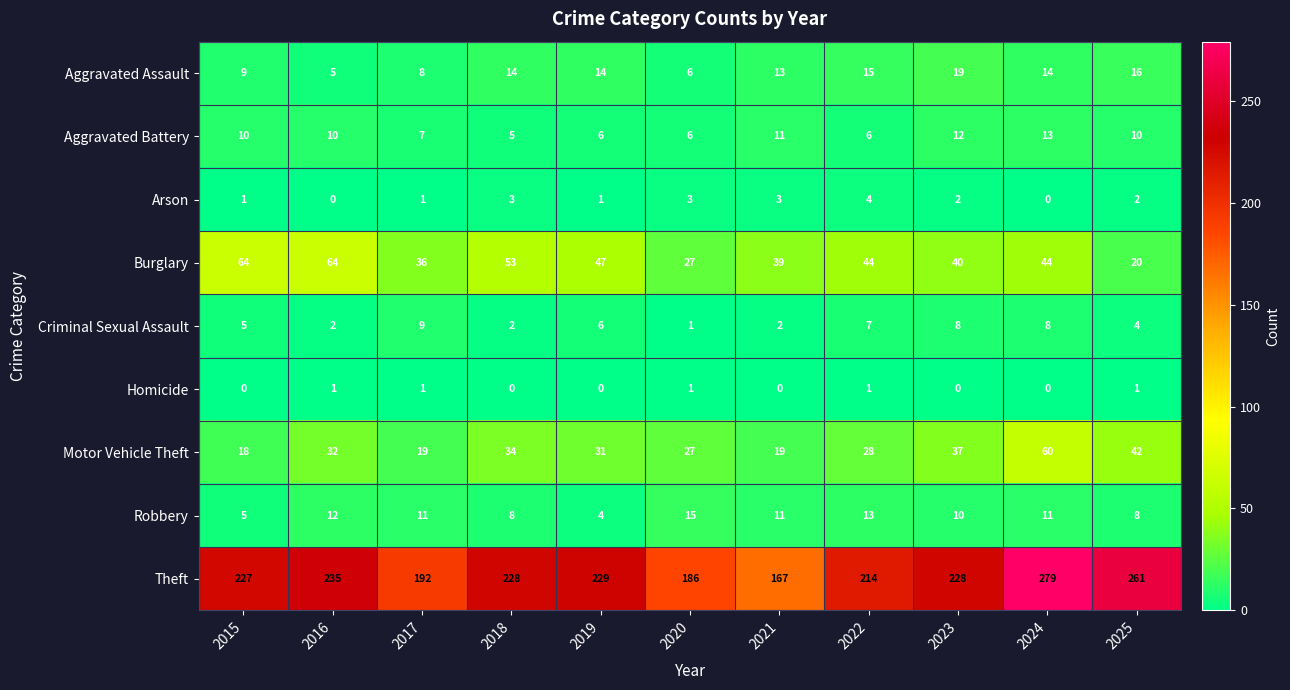

Read the Robbery value at 2018, to the nearest 5.

10